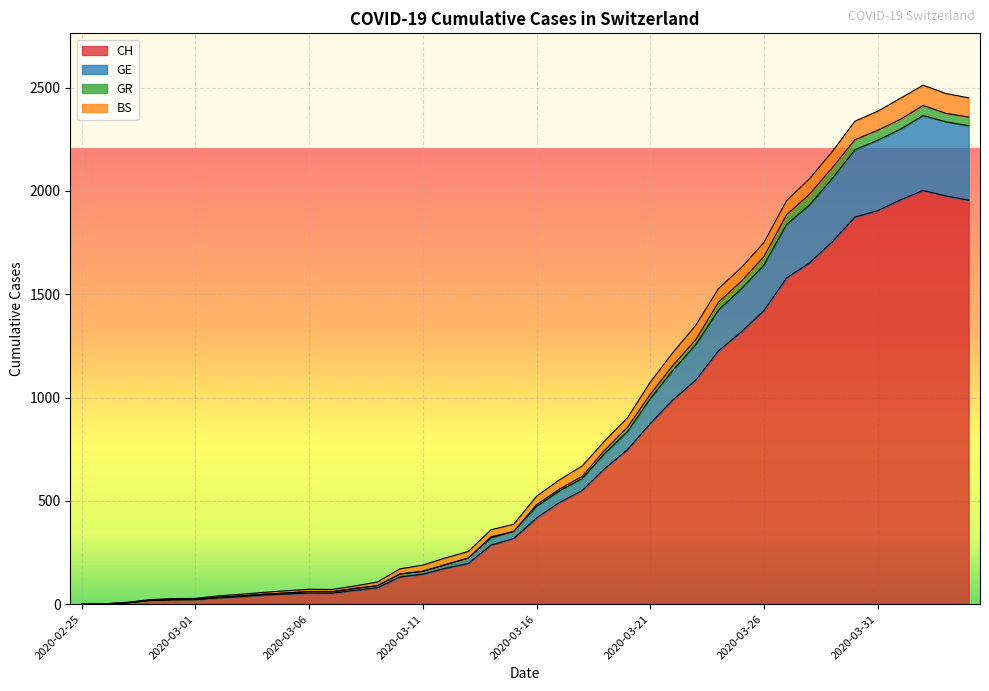

What is the maximum value for CH?

2002